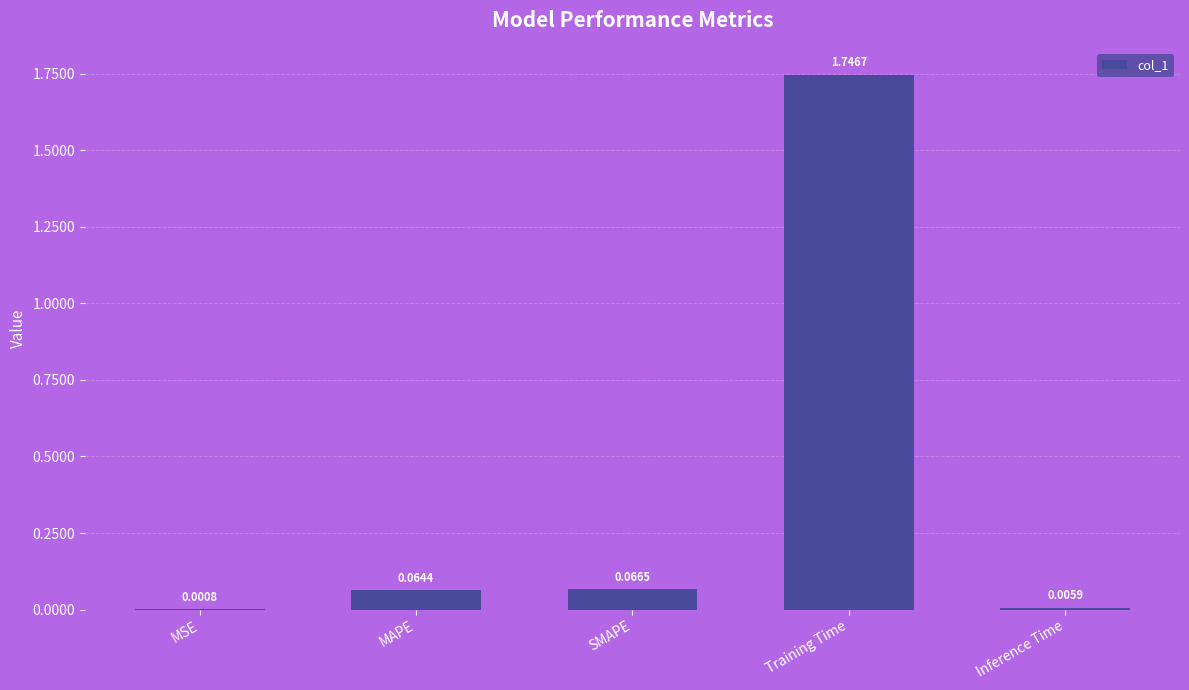

What is the sum of all values?

1.9